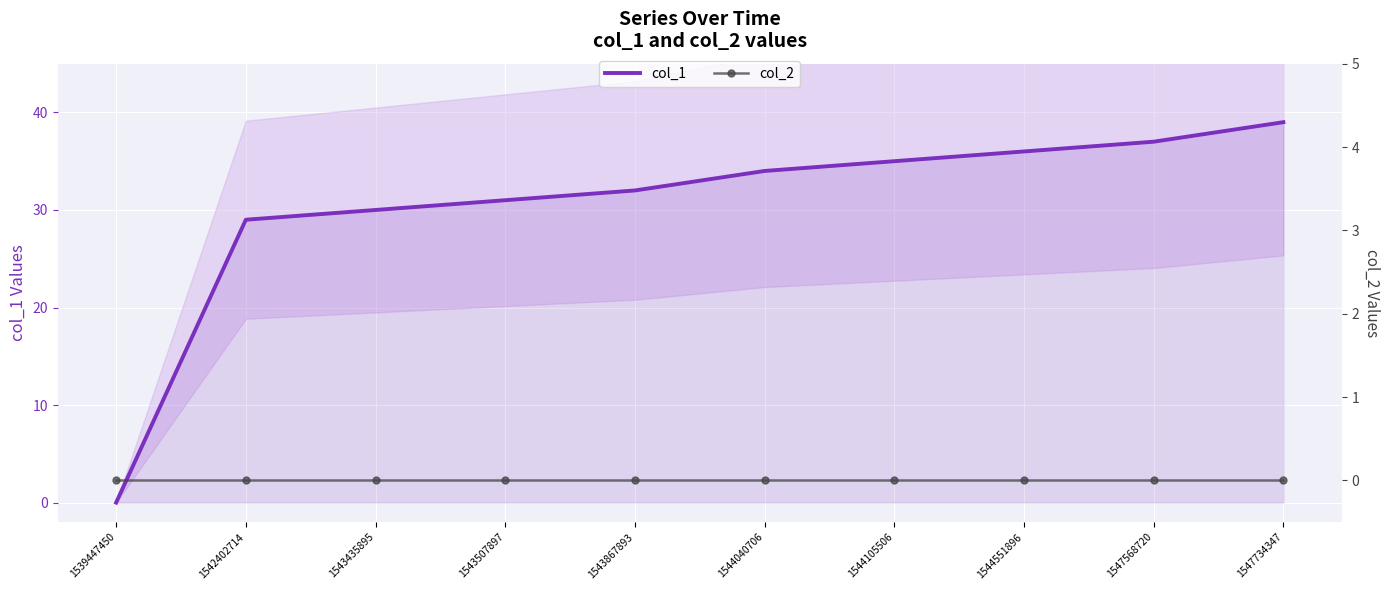

How many lines are shown in the chart?

2